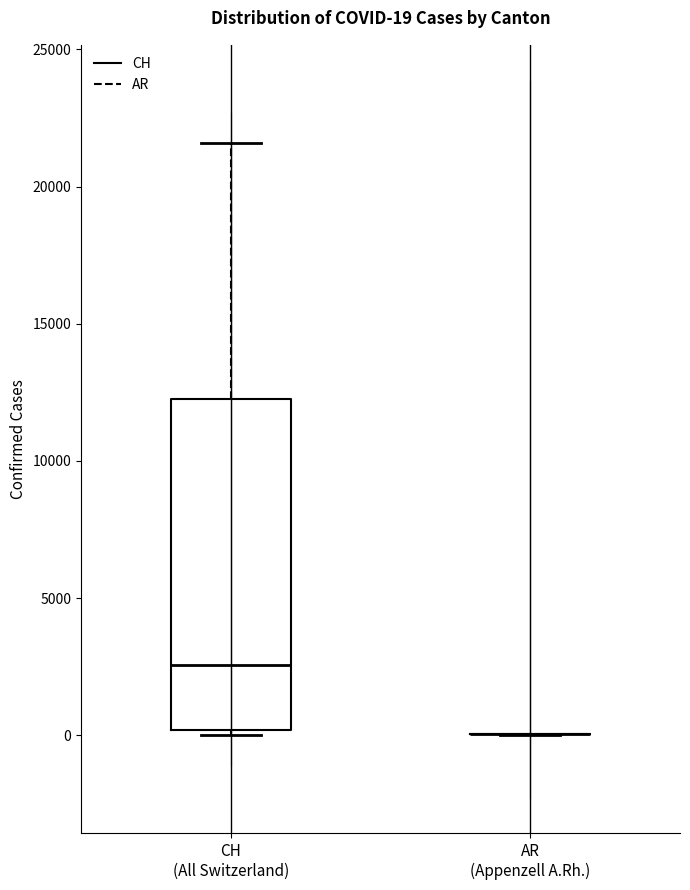

Which box is the tallest, from its lower edge to its upper edge?

CH (All Switzerland)